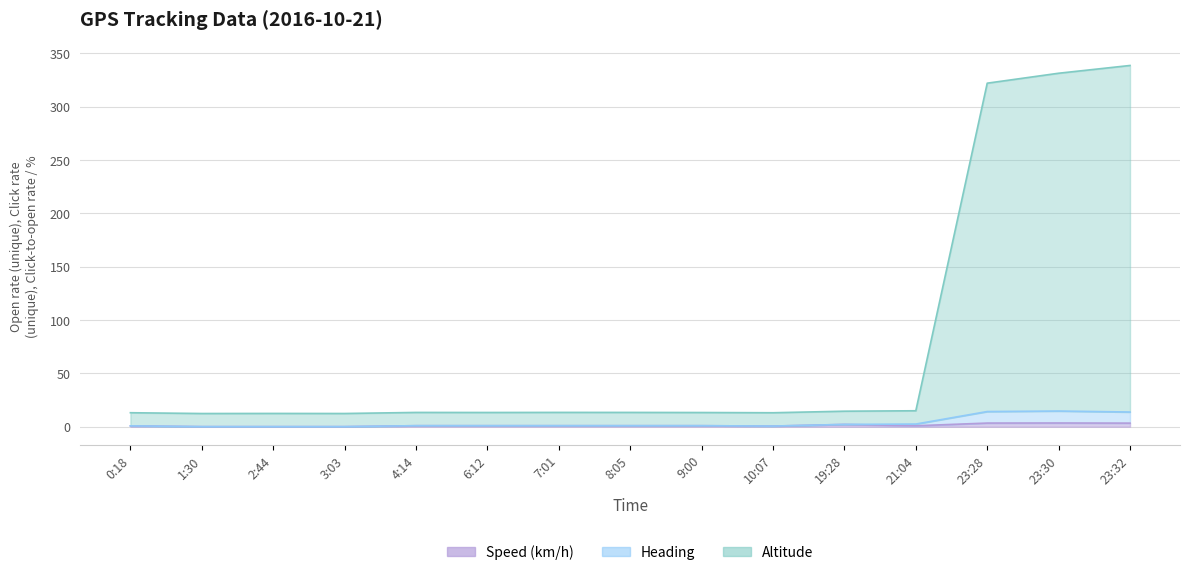

Reading left to right, transcribe all the data shown in this chart.

Speed (km/h): 0:18=0.8	1:30=0.1	2:44=0.1	3:03=0.1	4:14=1.0	6:12=1.0	7:01=1.0	8:05=1.0	9:00=1.0	10:07=0.6	19:28=2.1	21:04=0.9	23:28=3.4	23:30=3.5	23:32=3.4
Heading: 0:18=0.8	1:30=0.1	2:44=0.1	3:03=0.1	4:14=1.0	6:12=1.0	7:01=1.0	8:05=1.0	9:00=1.0	10:07=0.6	19:28=2.1	21:04=2.5	23:28=14.2	23:30=14.7	23:32=13.8
Altitude: 0:18=13.1	1:30=12.4	2:44=12.4	3:03=12.4	4:14=13.4	6:12=13.3	7:01=13.4	8:05=13.4	9:00=13.3	10:07=13.1	19:28=14.5	21:04=14.9	23:28=321.9	23:30=331.2	23:32=338.5